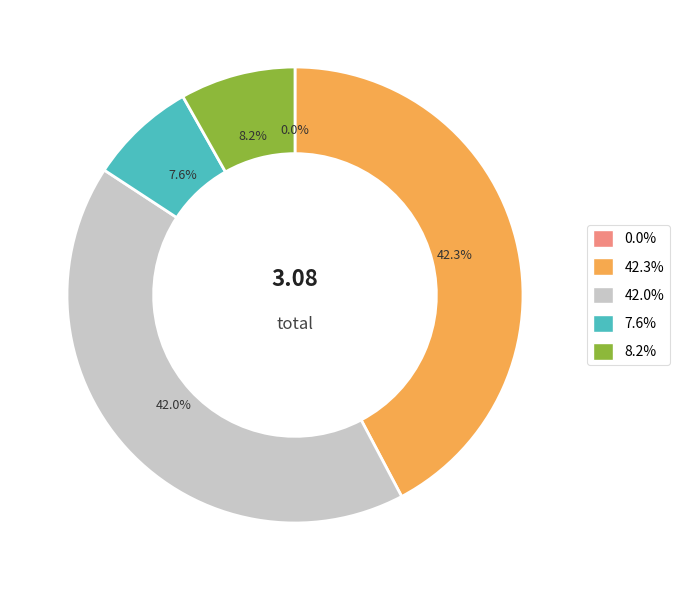

Is there a majority slice in this chart?

No